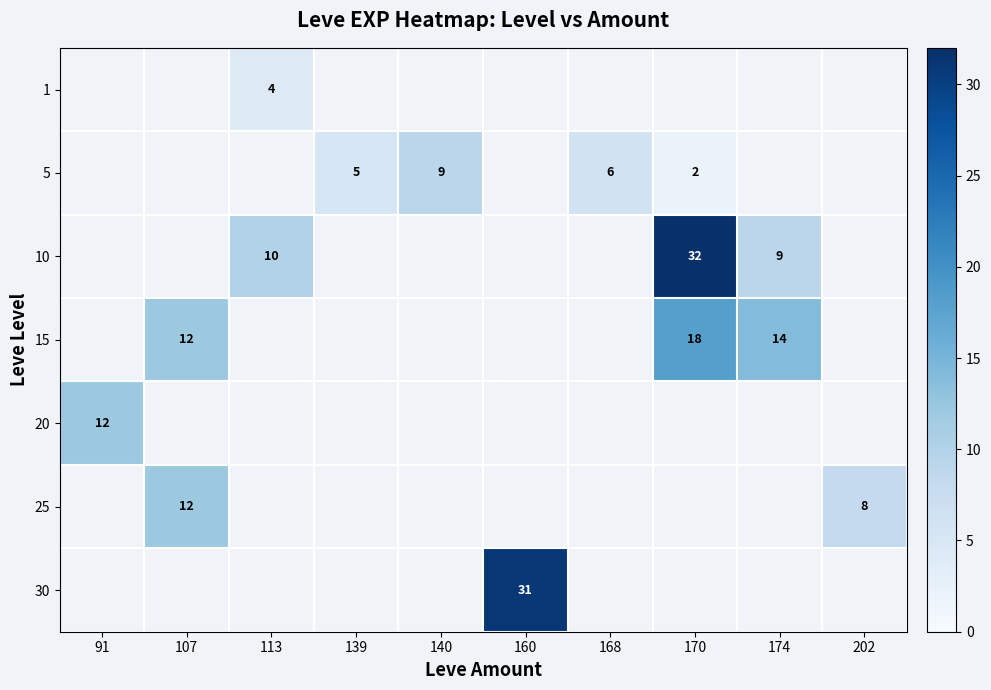

True or false: 20 has a value of 12 at 91.

True